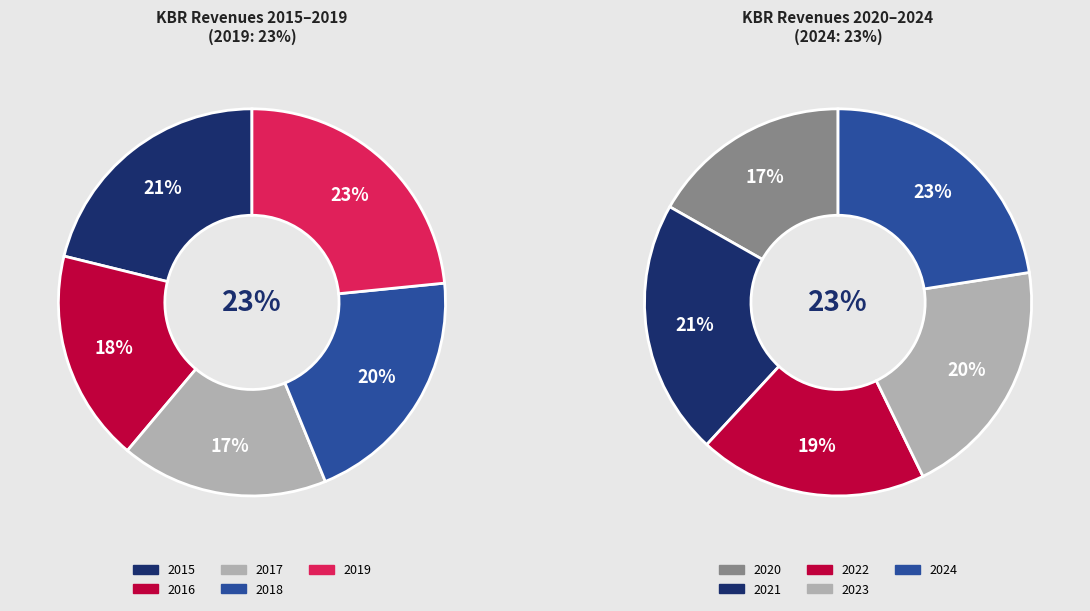

Does 2022 represent more than half of the total?

No